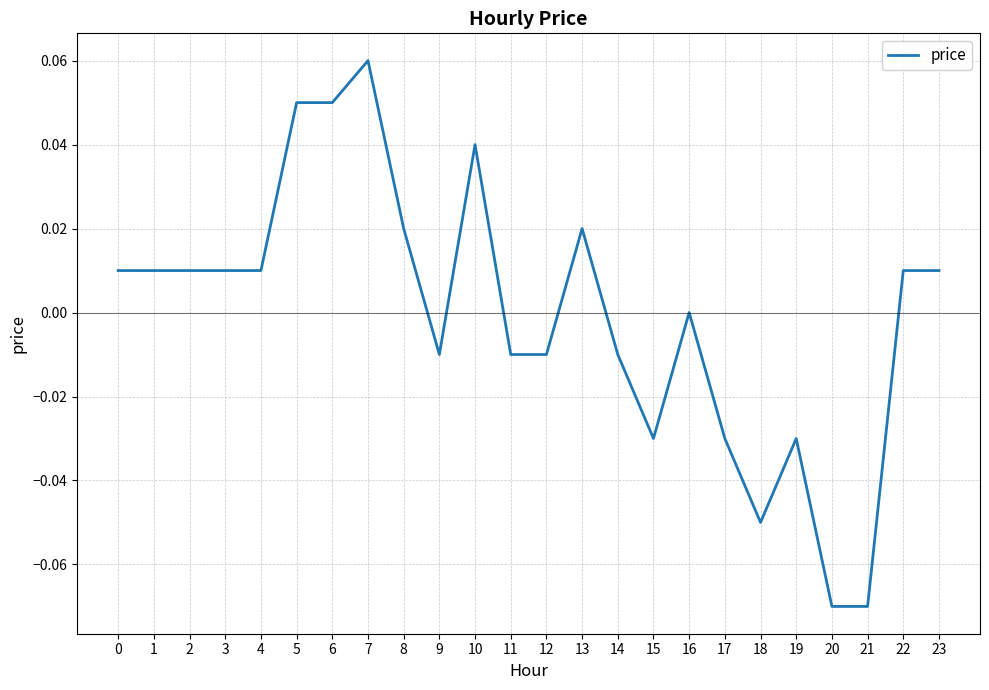

Which category has the highest value across all series?

7